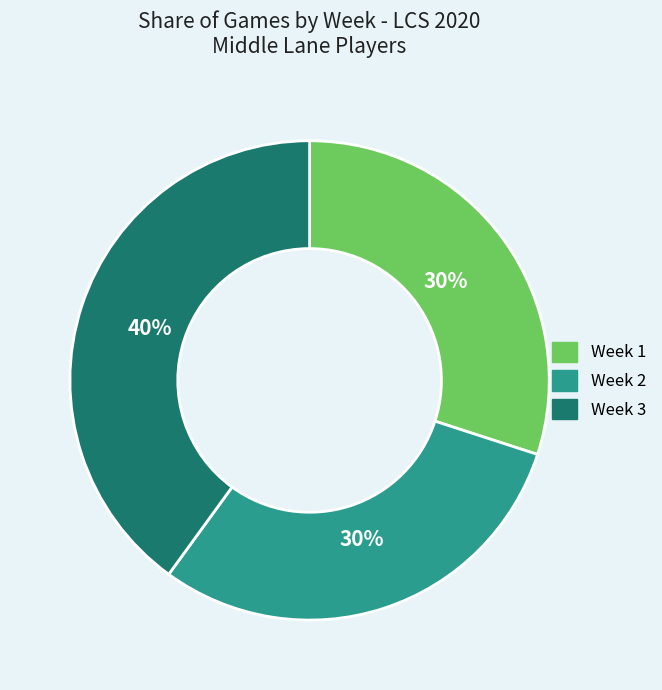

The Week 2 slice represents 30% of the pie. True or false?

True